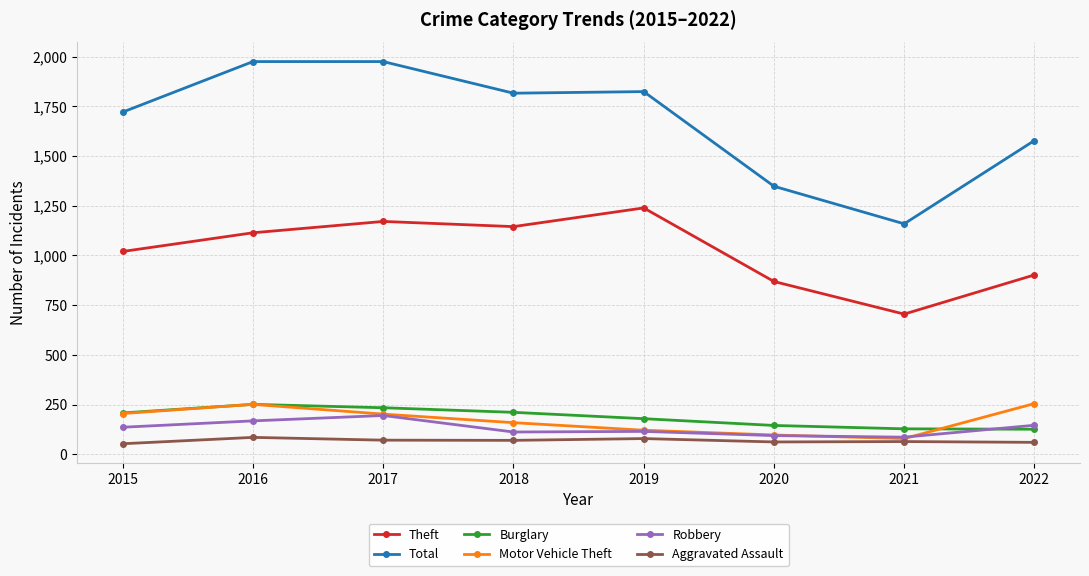

What are all the series names shown in the legend?

Theft, Total, Burglary, Motor Vehicle Theft, Robbery, Aggravated Assault